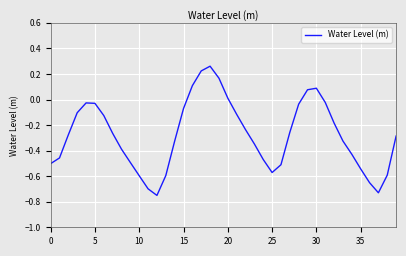

What is the difference between the maximum and minimum values?

1.0